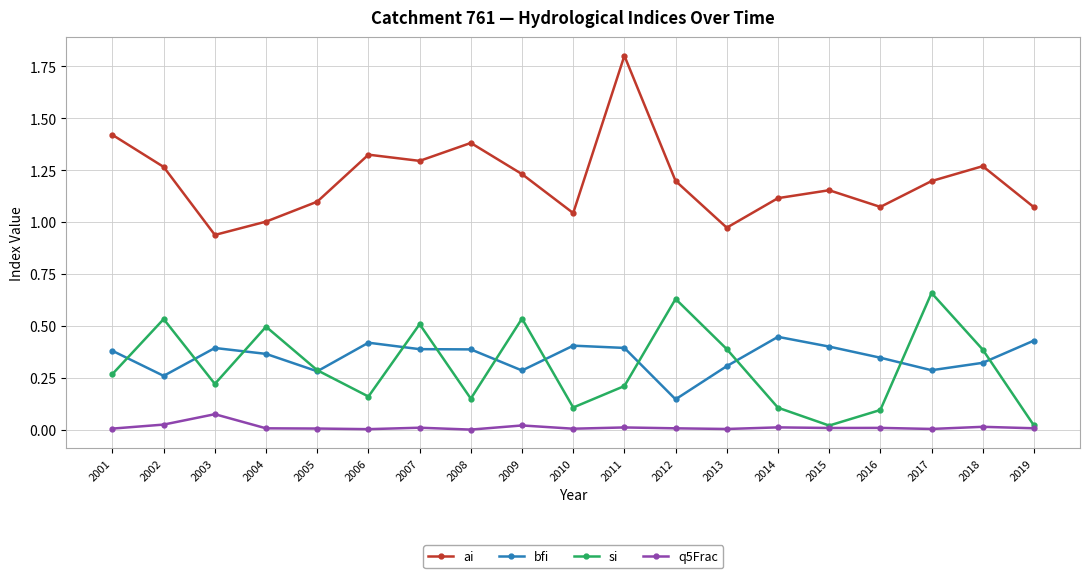

The value of bfi at 2015 is 0.6. True or false?

False